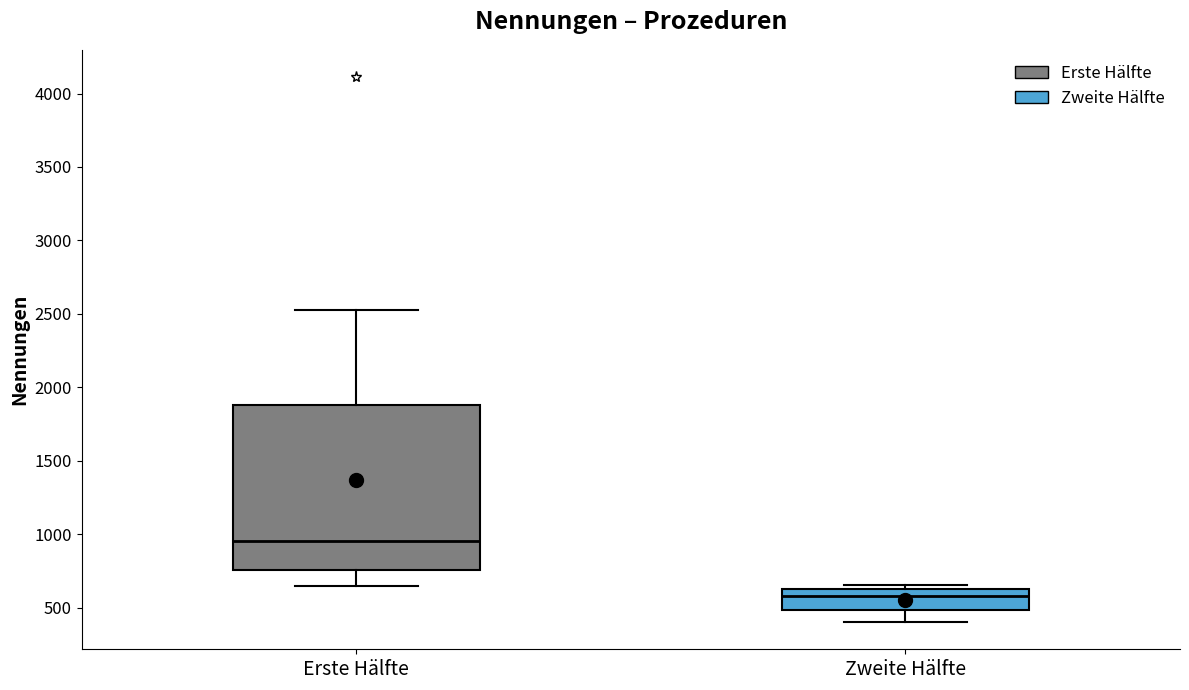

Reading left to right, read every box against the y-axis: the position of its median line, the range the box covers, and the ends of its whiskers. The values are not printed on the chart, so give them approximately, as read against the axis.

Erste Hälfte: median 950, box 750 to 1900, whiskers 650 to 2500
Zweite Hälfte: median 600, box 500 to 650, whiskers 400 to 650 (just above the box's upper edge)